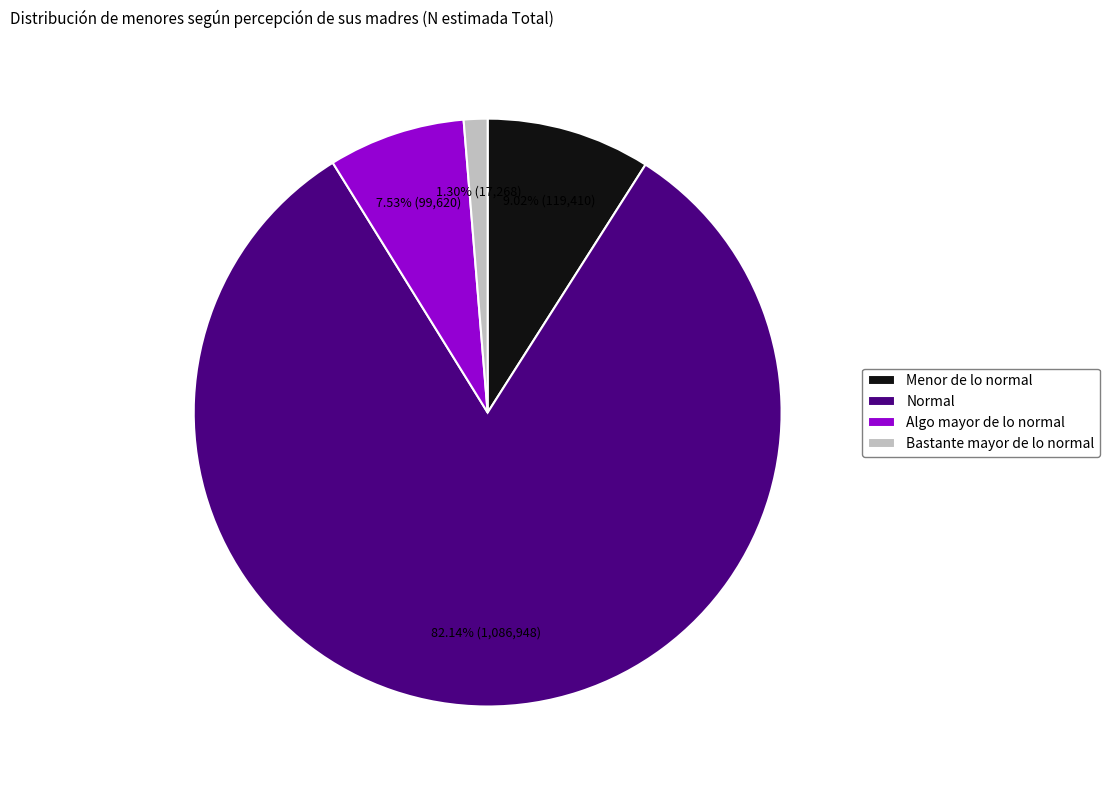

True or false: Bastante mayor de lo normal accounts for 1% of the total.

True